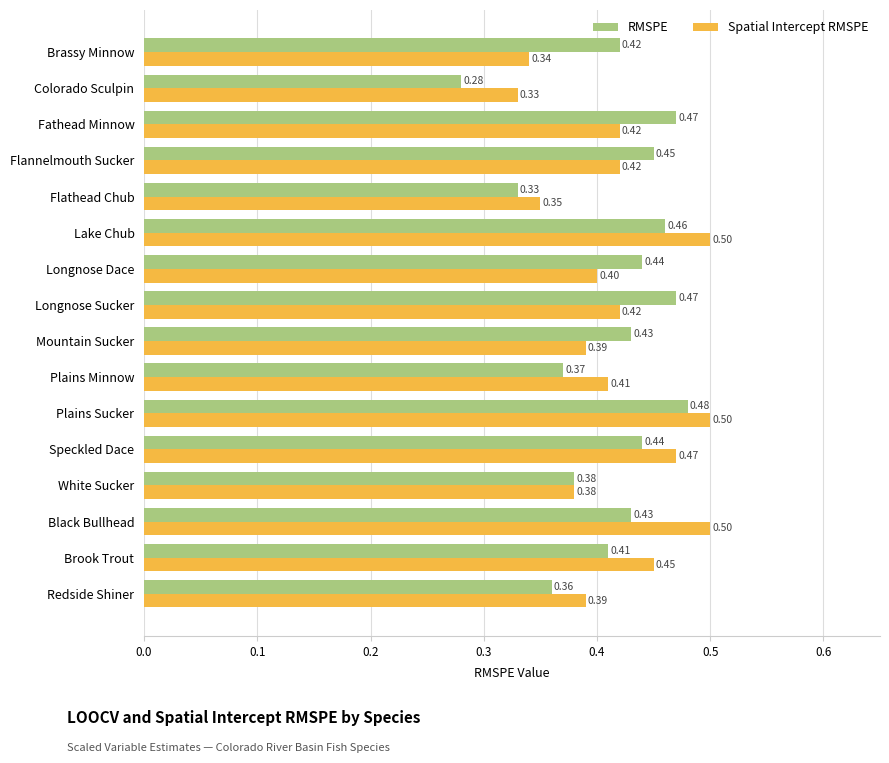

Rank the series by their average value, from highest to lowest.

Spatial Intercept RMSPE, RMSPE